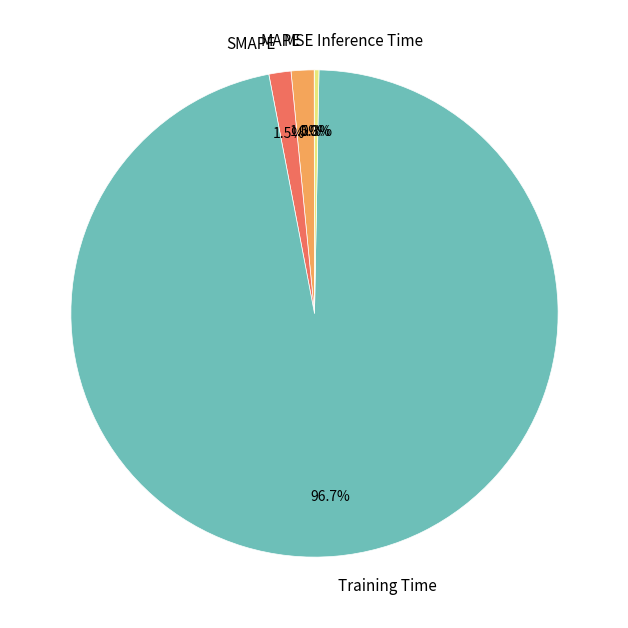

What is the largest slice in the pie chart?

Training Time